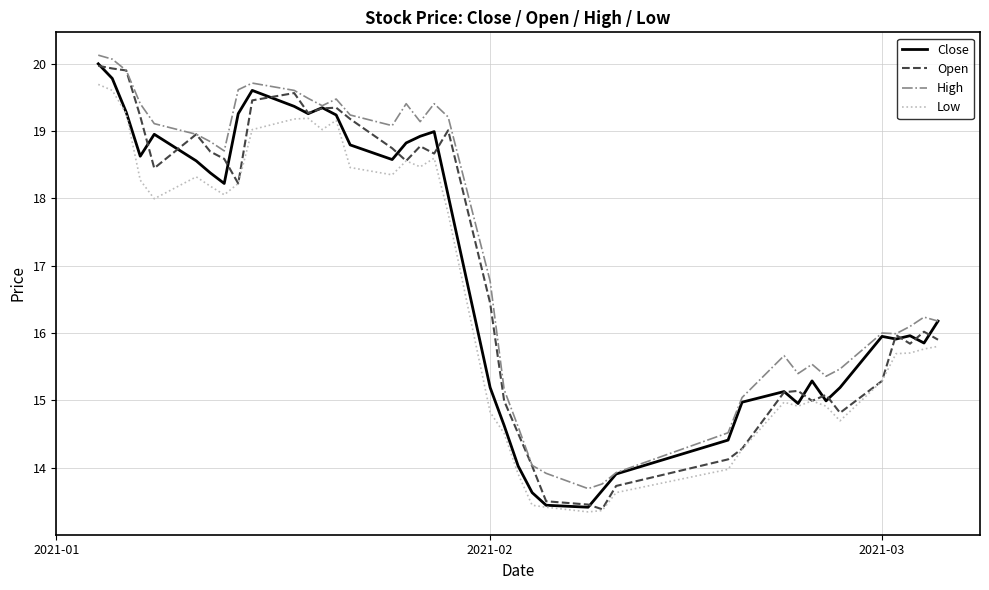

Which series has the largest total across all categories?

High